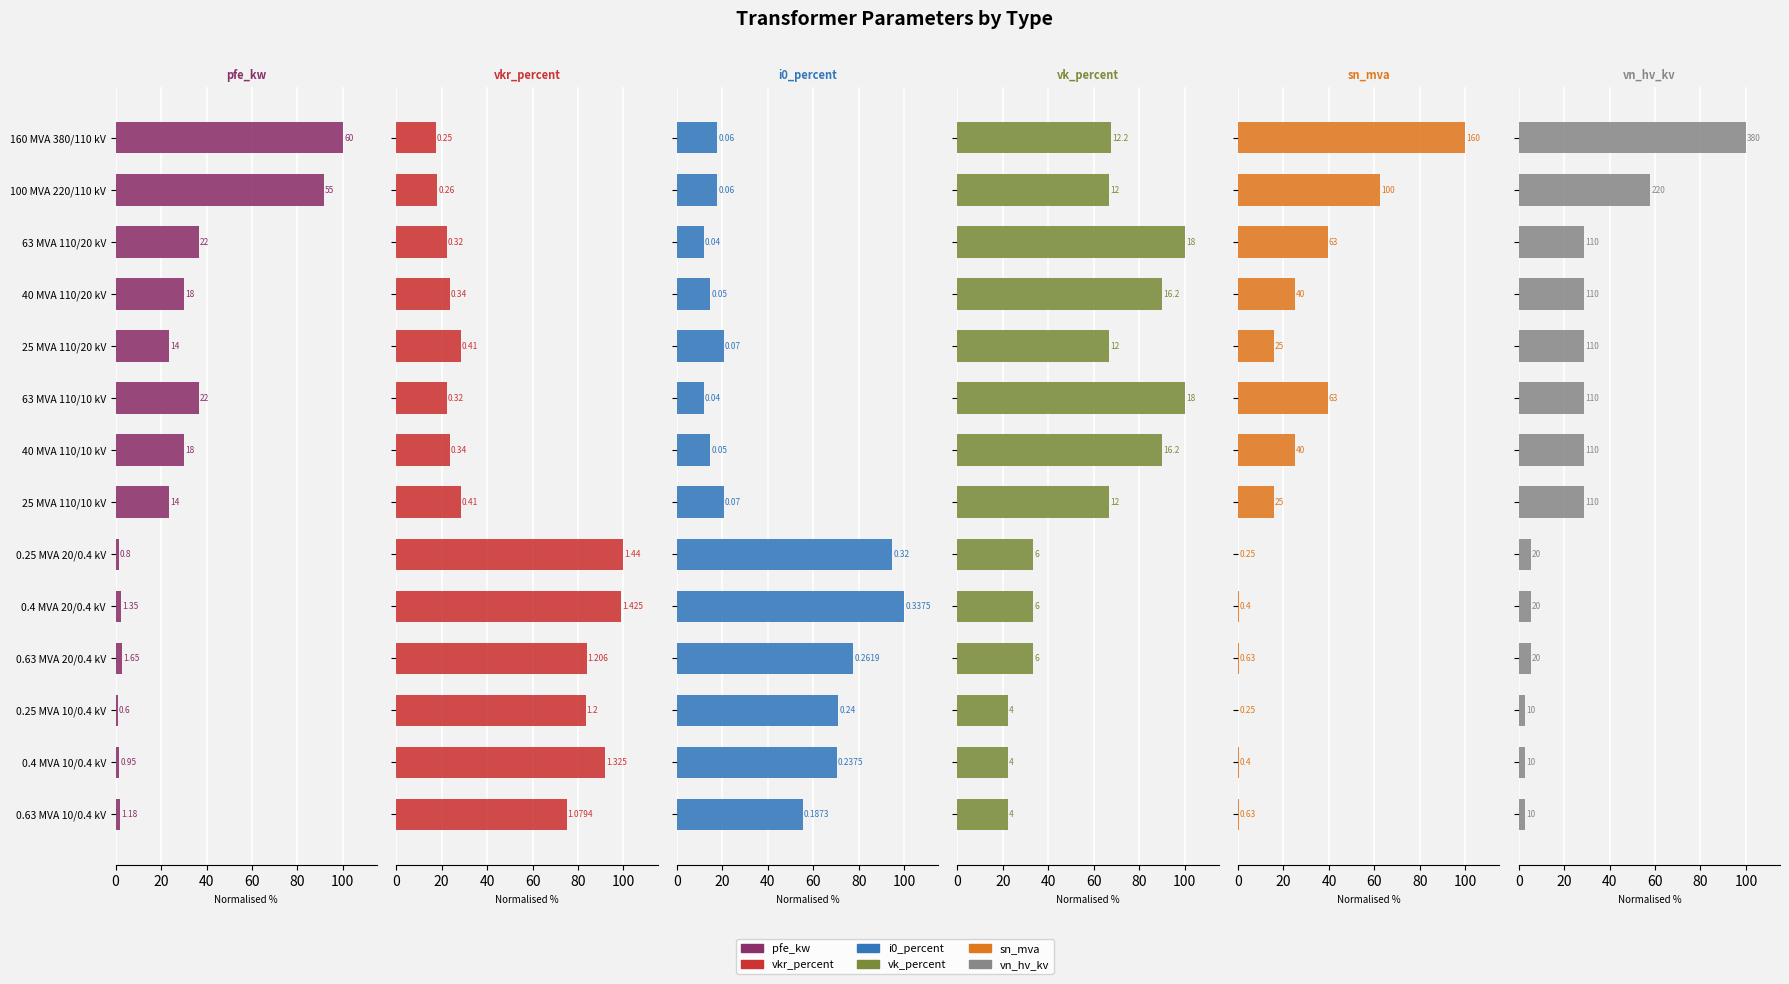

Read the vk_percent value at 0.25 MVA 20/0.4 kV.

33.3